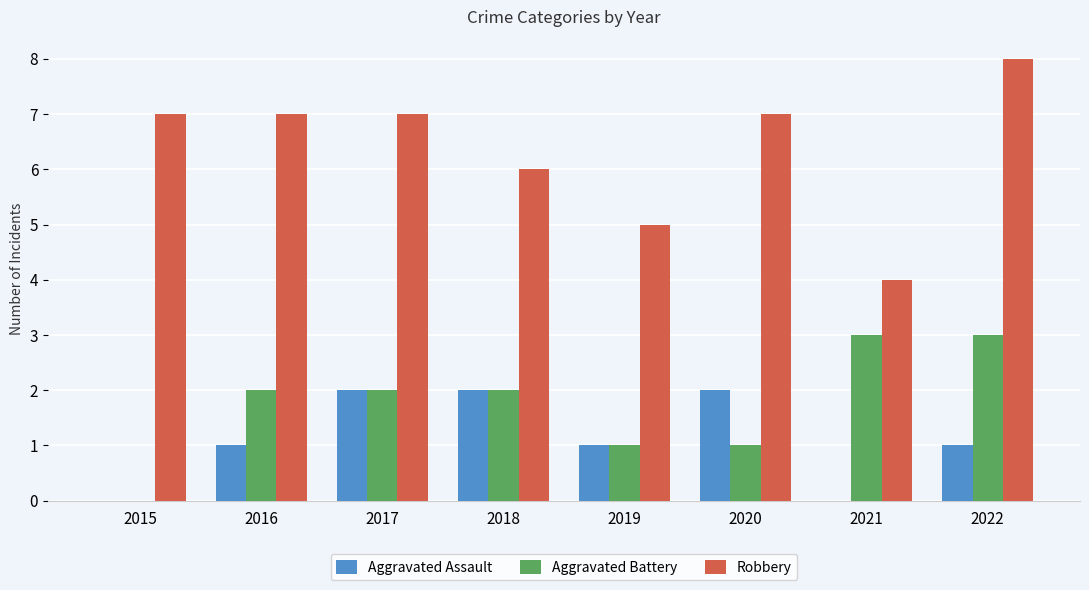

What is the greatest value displayed?

8